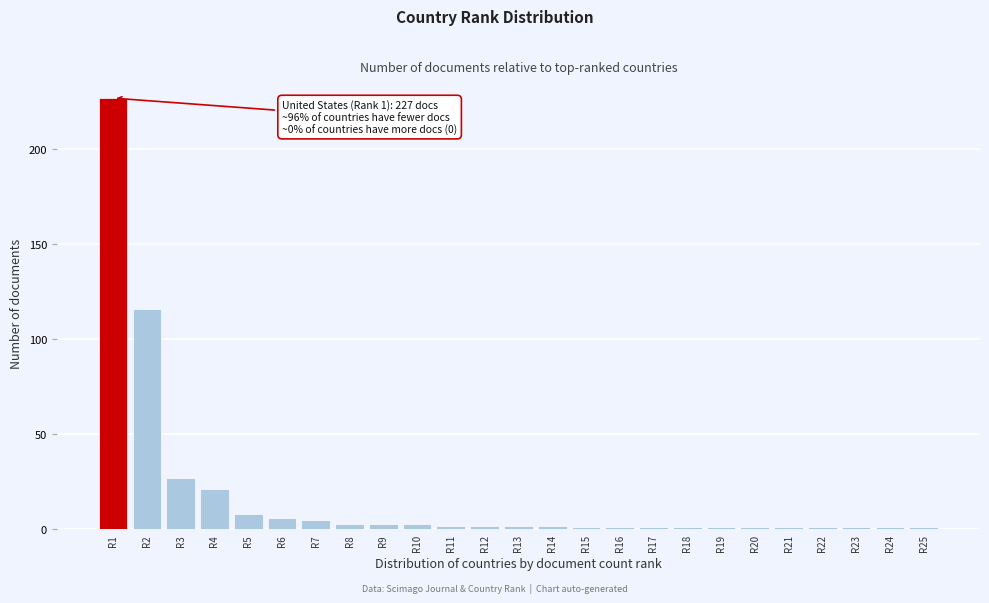

Reading right to left, what are all the values shown in this chart?

R25=1	R24=1	R23=1	R22=1	R21=1	R20=1	R19=1	R18=1	R17=1	R16=1	R15=1	R14=2	R13=2	R12=2	R11=2	R10=3	R9=3	R8=3	R7=5	R6=6	R5=8	R4=21	R3=27	R2=116	R1=227